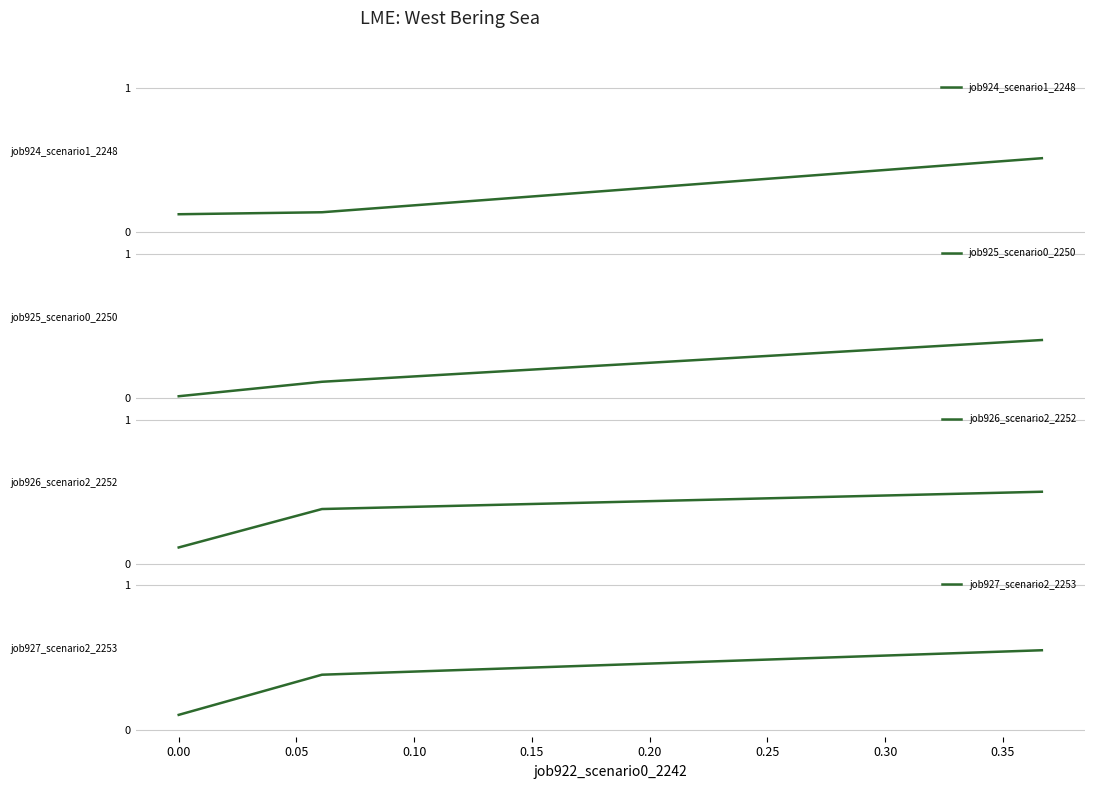

Reading right to left, transcribe all the data shown in this chart.

job924_scenario1_2248: 0.5	0.1	0.1
job925_scenario0_2250: 0.4	0.1	0.0
job926_scenario2_2252: 0.5	0.4	0.1
job927_scenario2_2253: 0.6	0.4	0.1